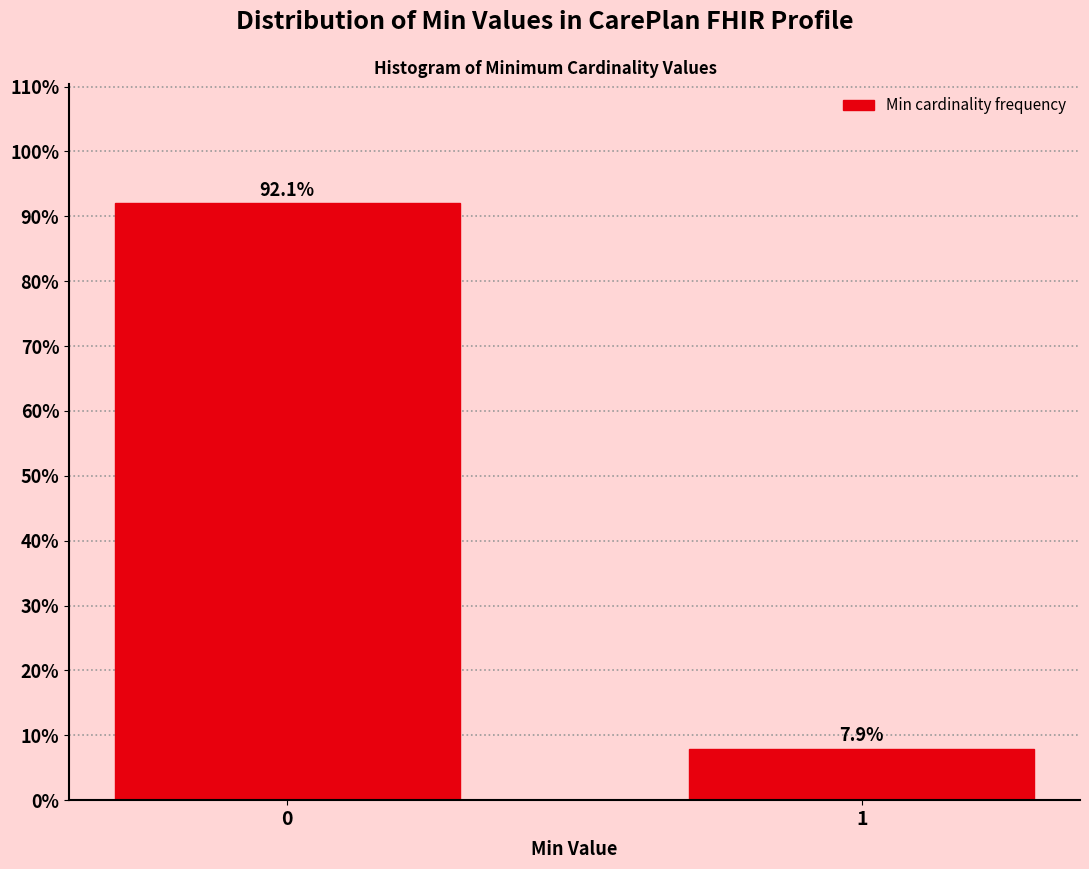

Reading left to right, what are all the values shown in this chart?

0=92.1	1=7.9